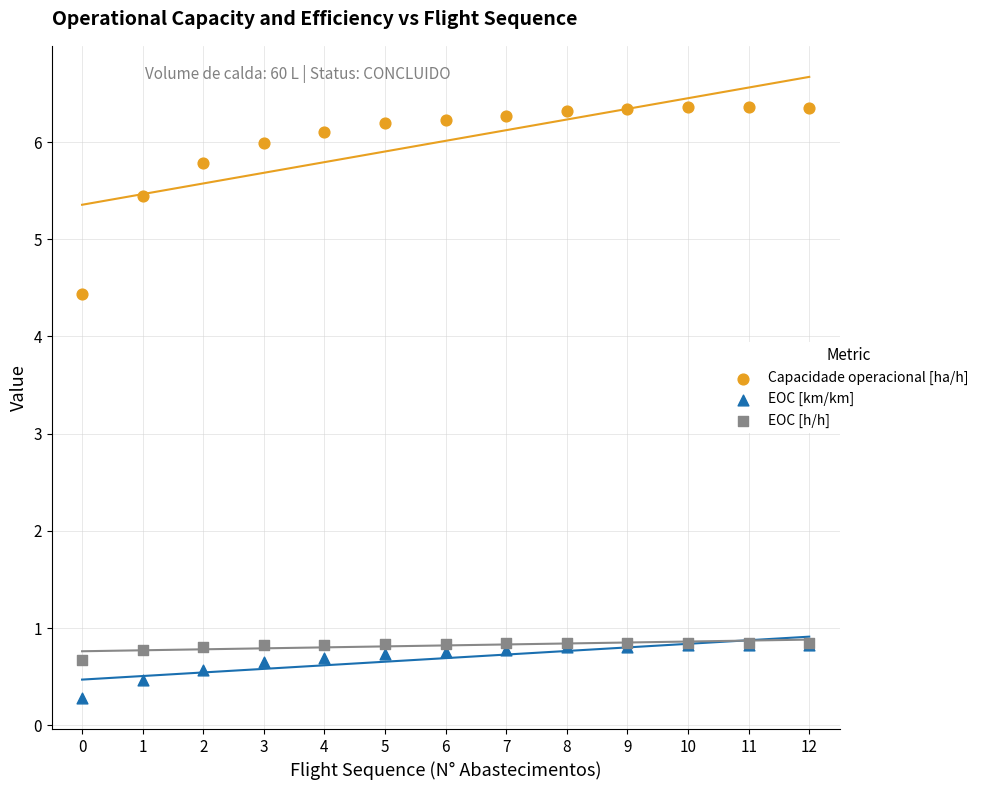

What are all the series names shown in the legend?

Capacidade operacional [ha/h], EOC [km/km], EOC [h/h]